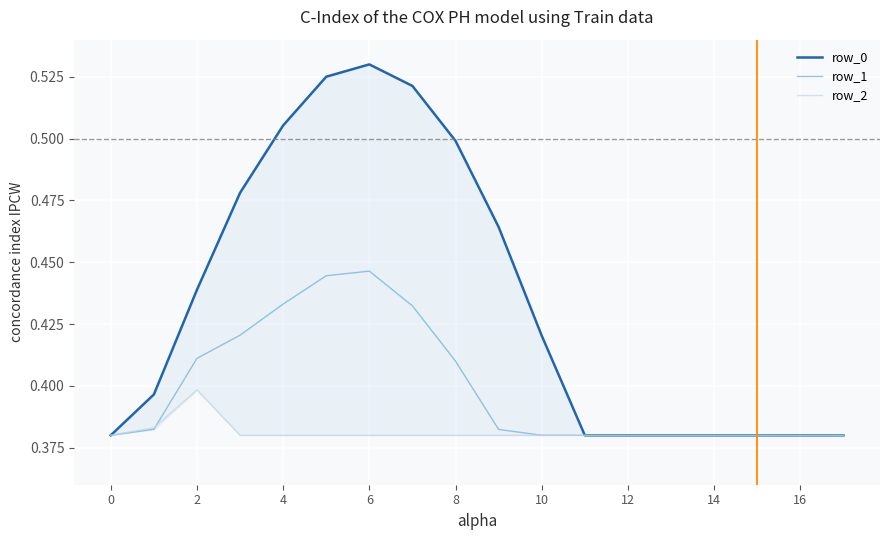

Is it true that row_0 equals 0.2 at 0?

False